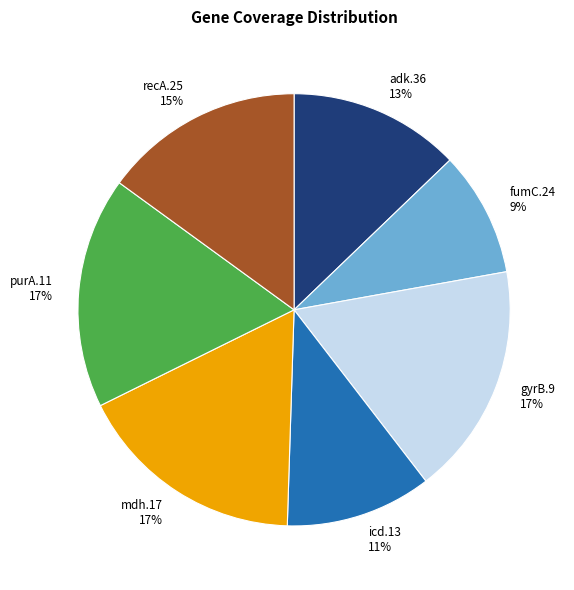

Is the sum of adk.36 and mdh.17 greater than half?

No